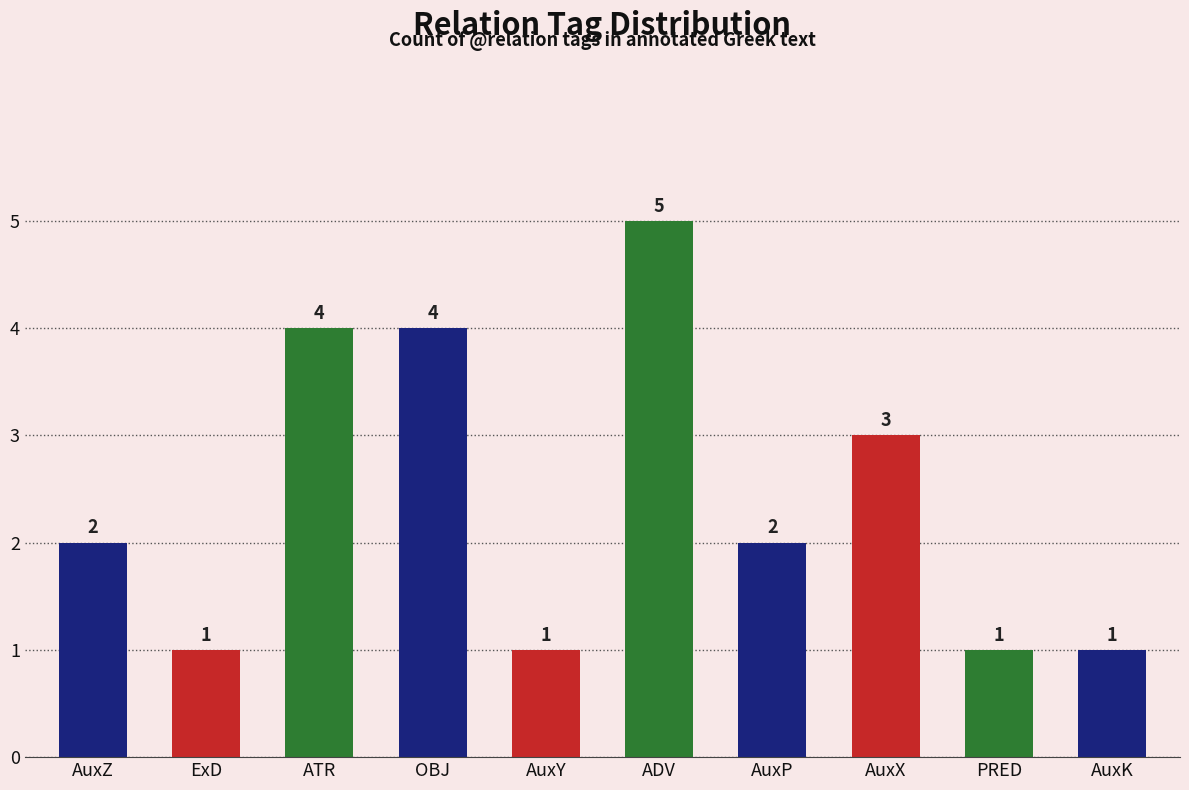

What is the difference between the maximum and minimum values?

4